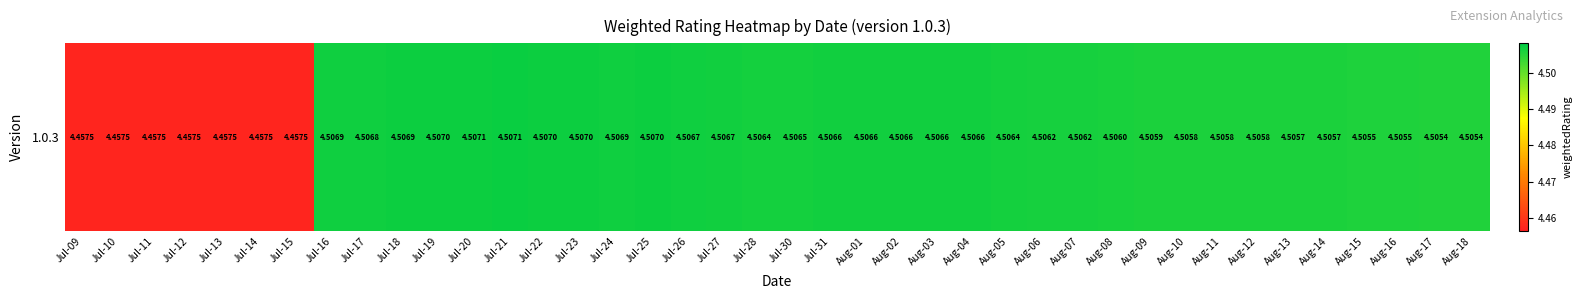

Where is the data nearest to the value 4?

Jul-09